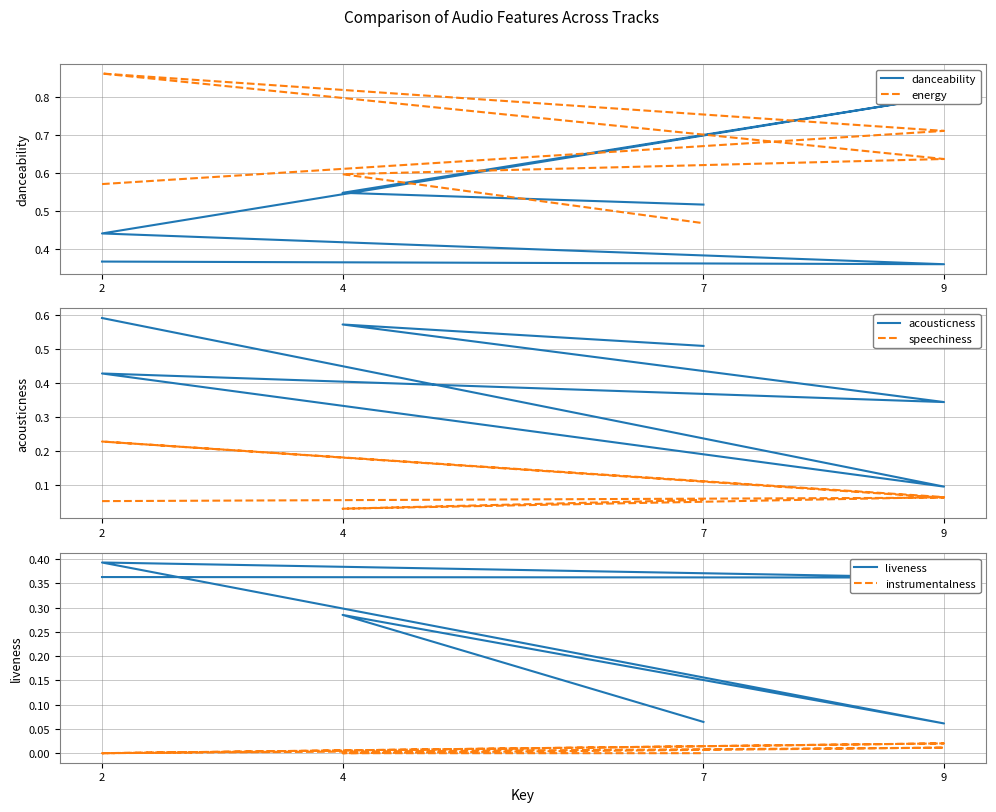

Rank the series at 7 from highest to lowest value.

danceability, acousticness, energy, liveness, speechiness, instrumentalness